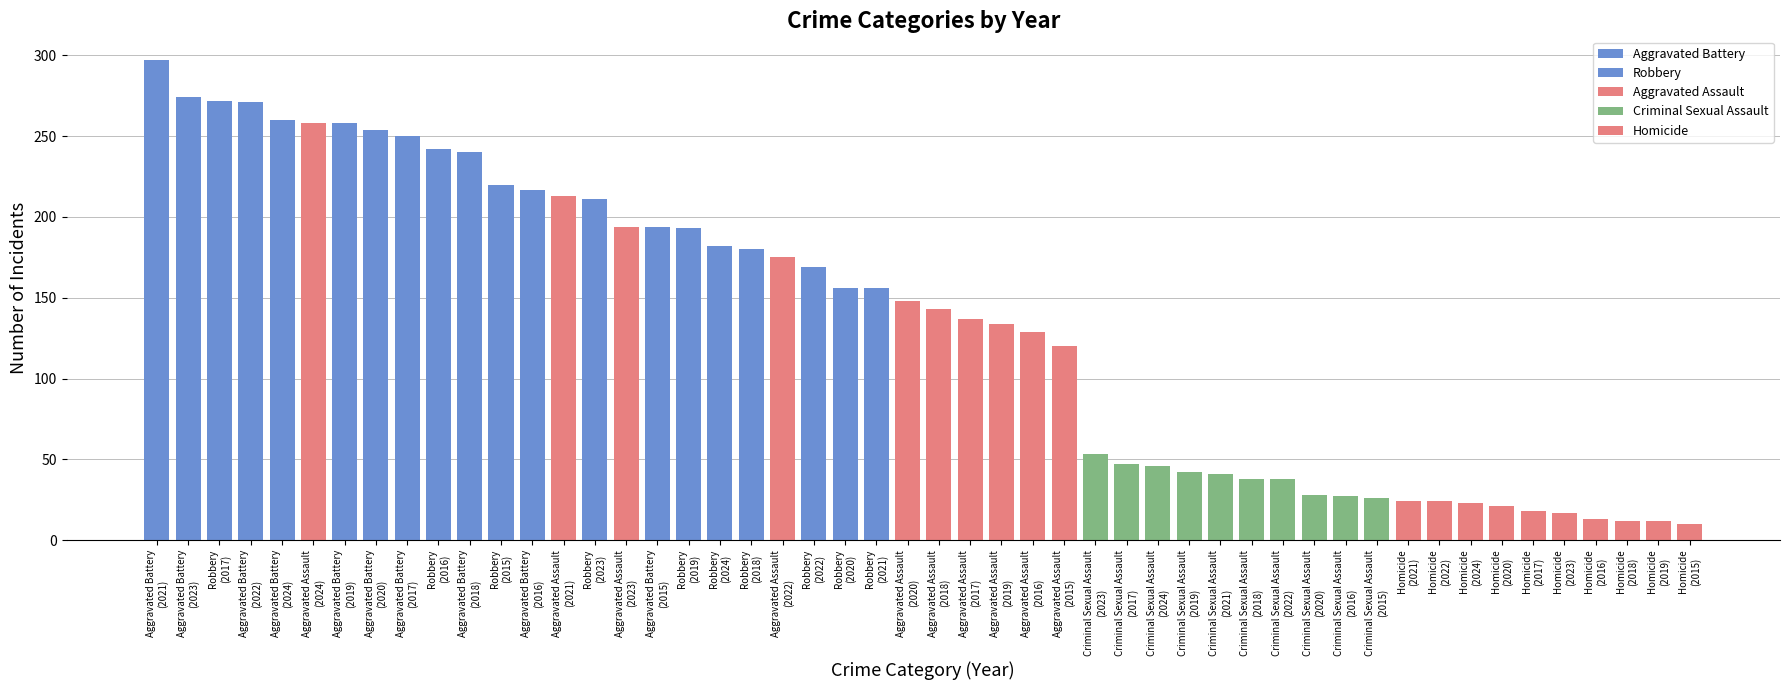

What value does the Aggravated Assault series have at 2019?

134